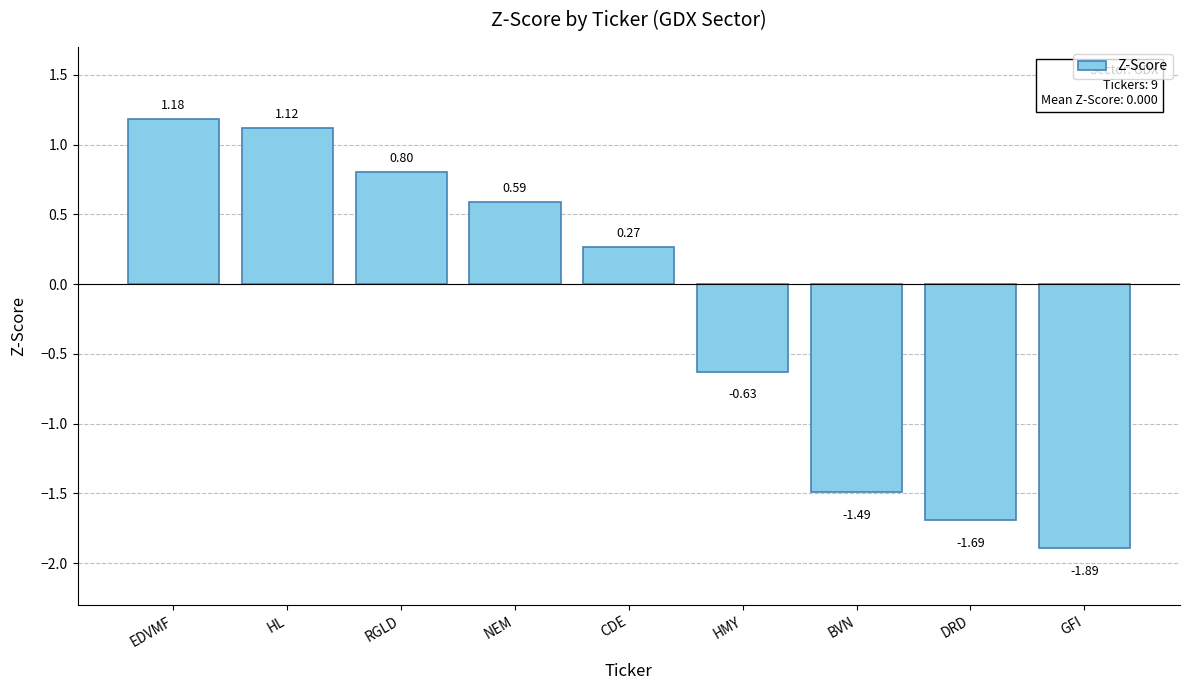

Which has a higher value, RGLD or HMY?

RGLD